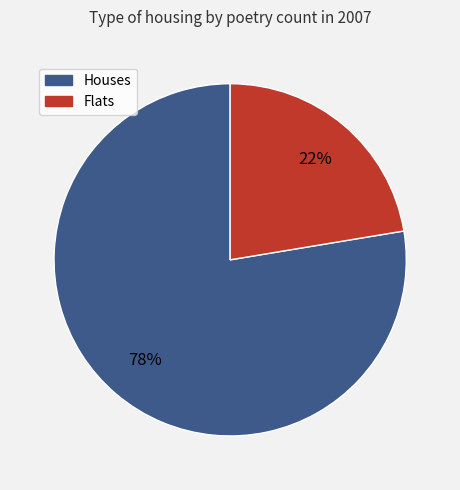

To the nearest percent, what is the average slice percentage?

50%